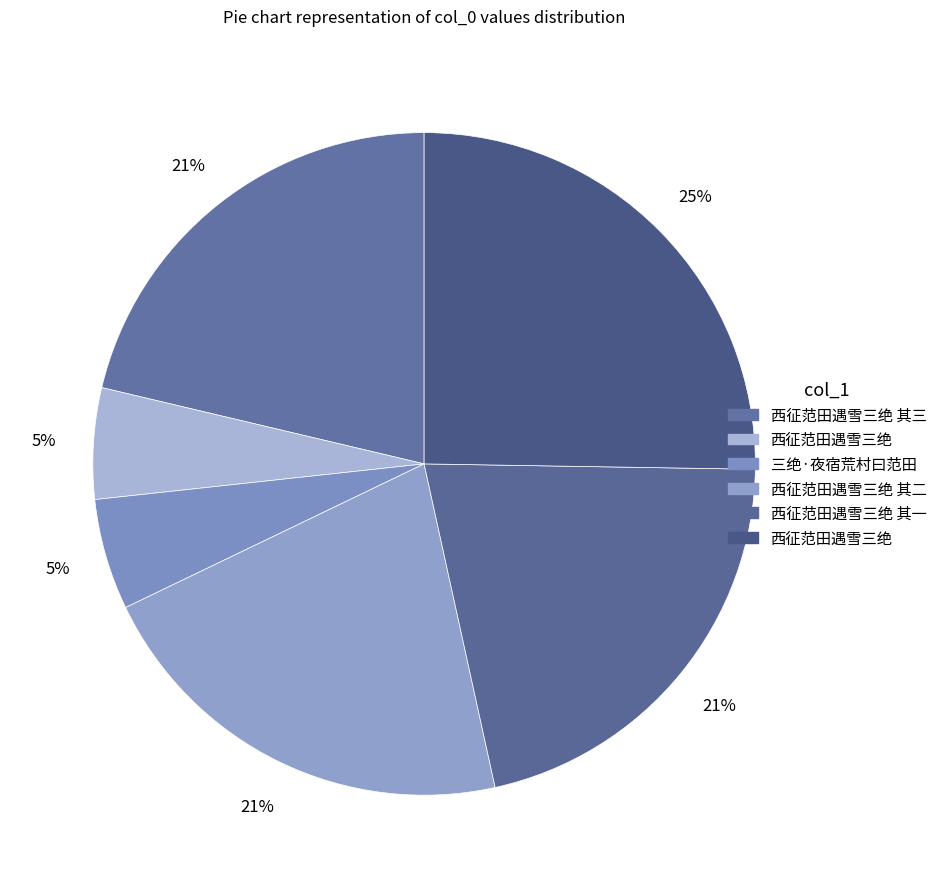

What is the smallest slice in the pie chart?

西征范田遇雪三绝